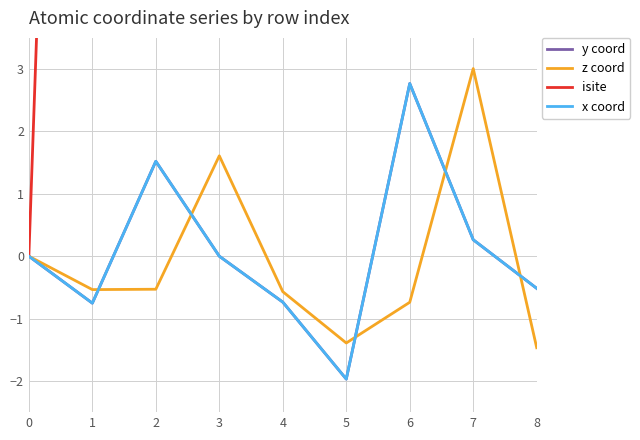

How many values in the isite series are below 16?

4